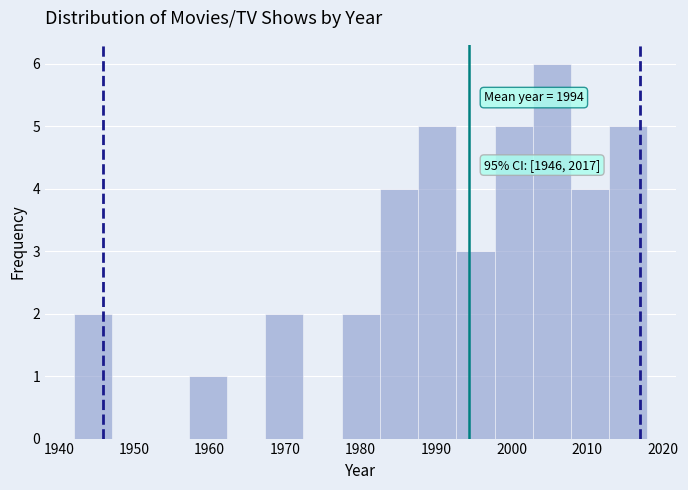

Over which range of the x-axis is the bar tallest?

2003 to 2008